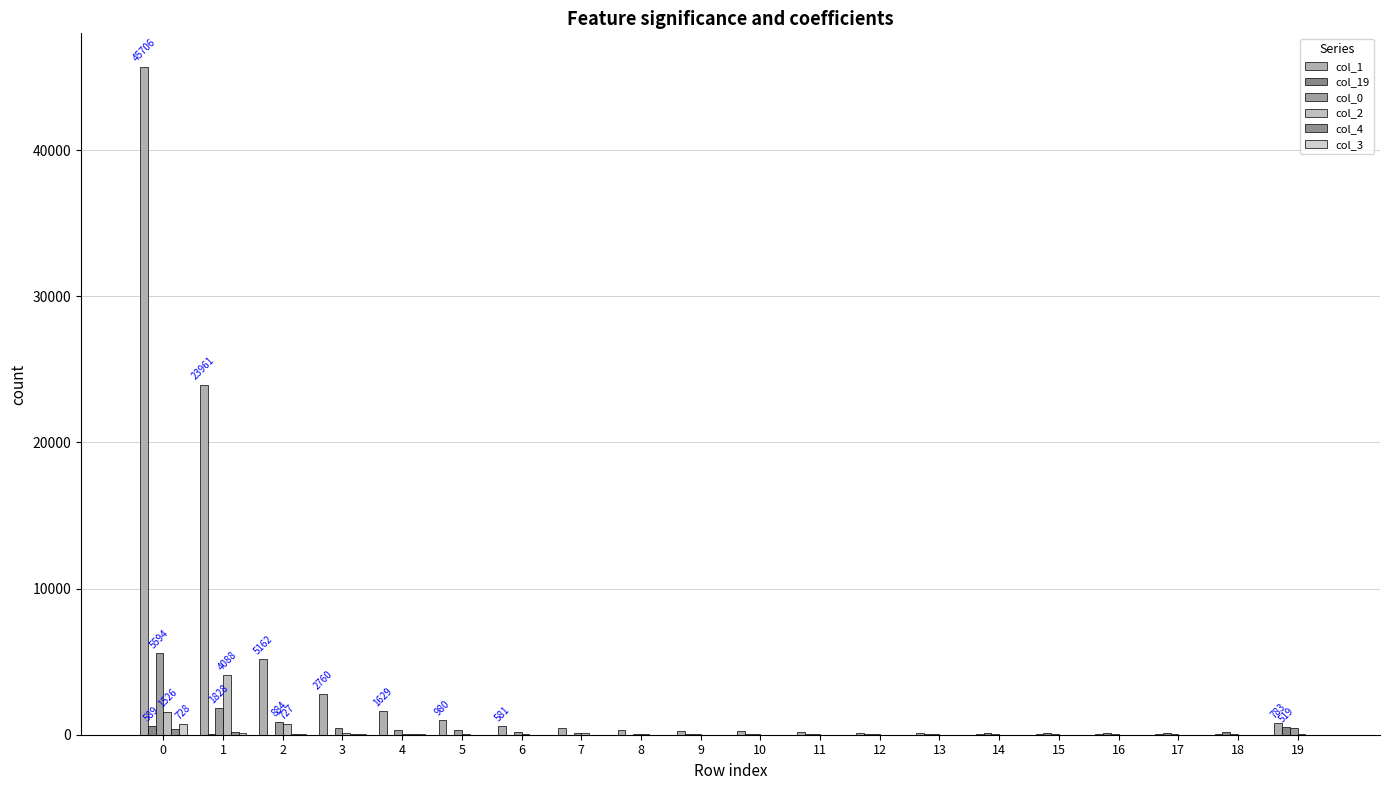

Count the number of categories in the chart.

20